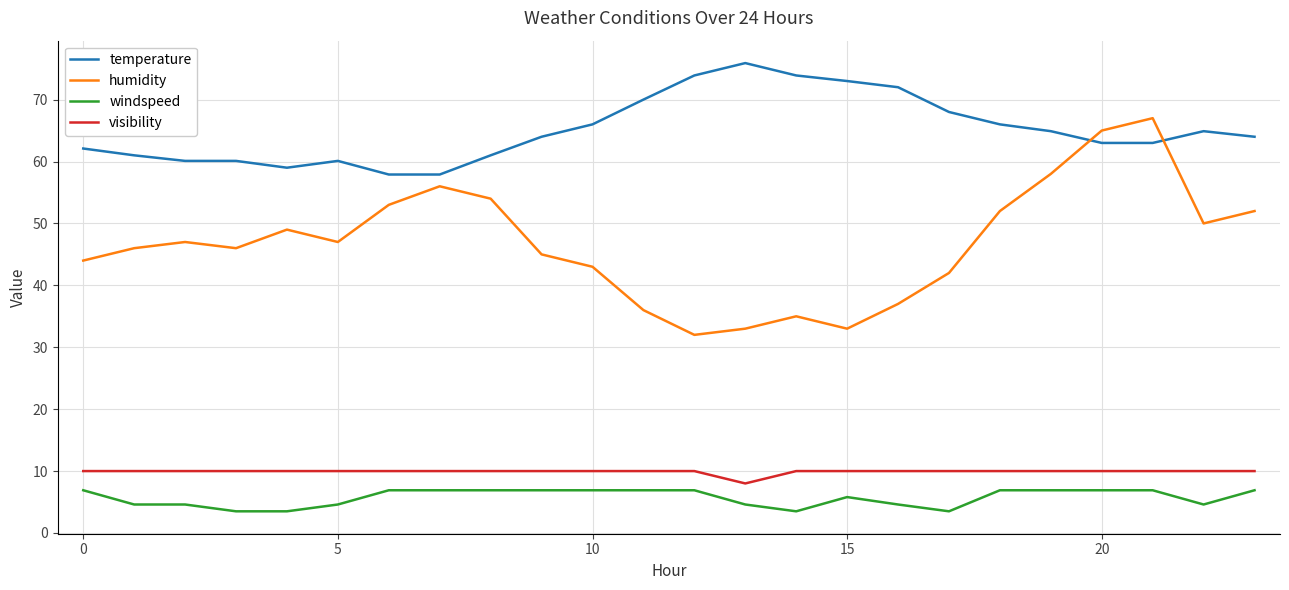

True or false: humidity and windspeed cross at least once.

False